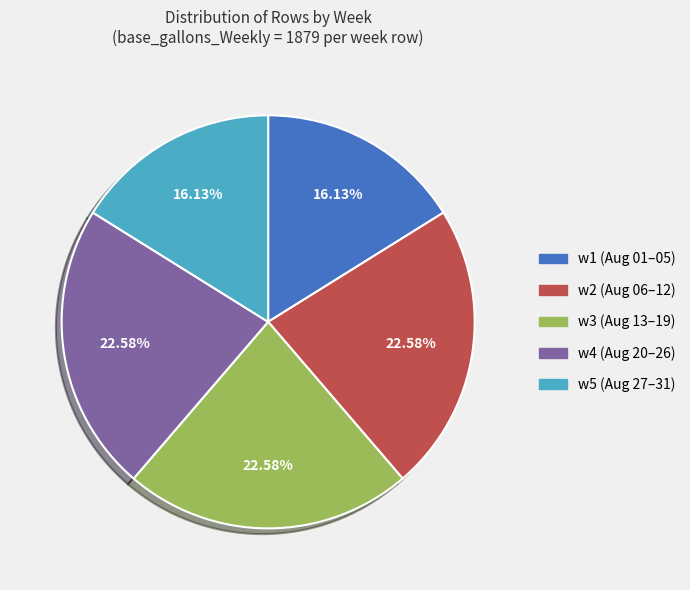

Is there a majority slice in this chart?

No